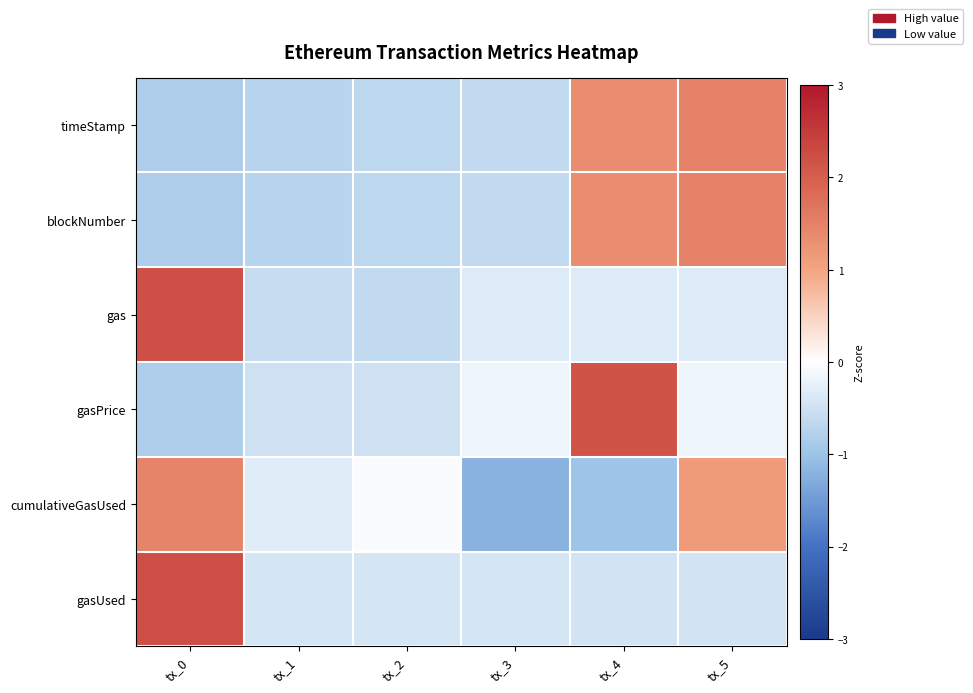

What is the difference between the highest and lowest values at tx_1?

0.4